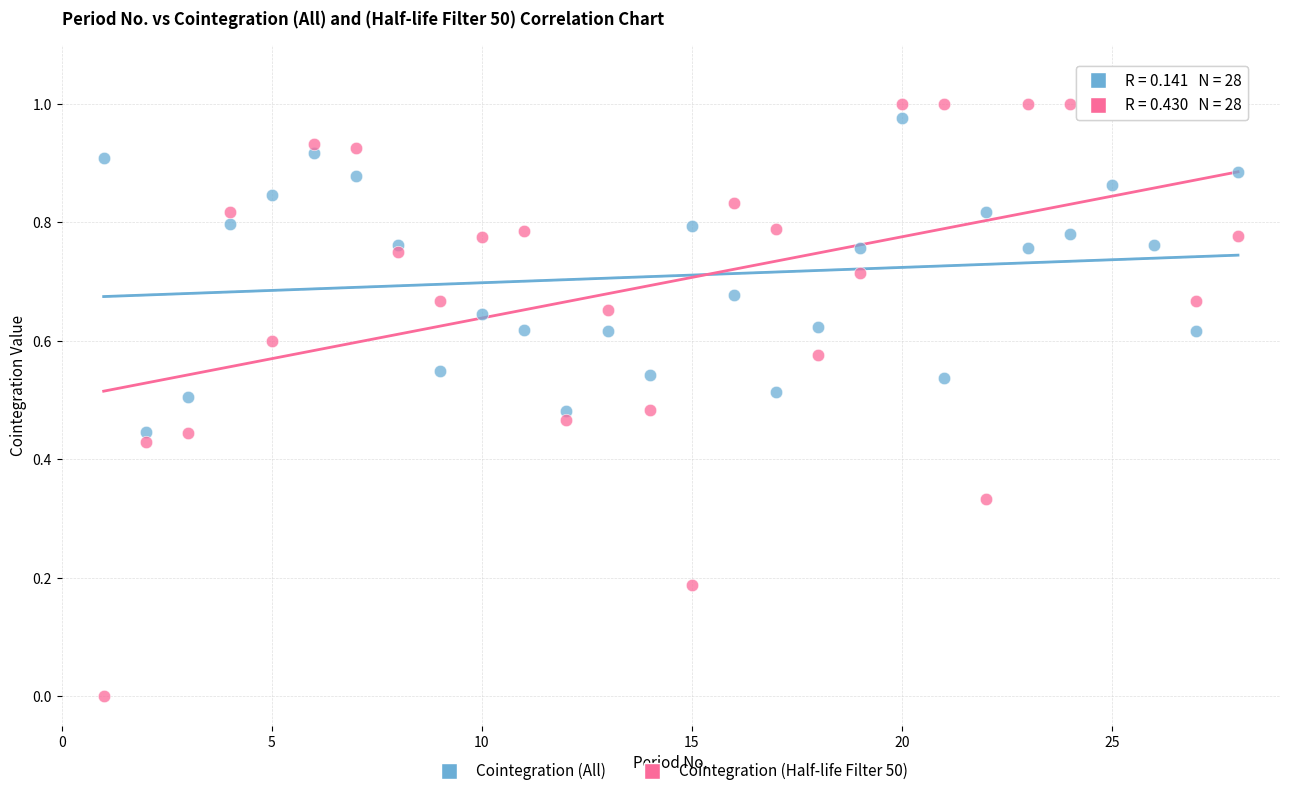

Across all data points, what is the range of X values (max minus min)?

27.0